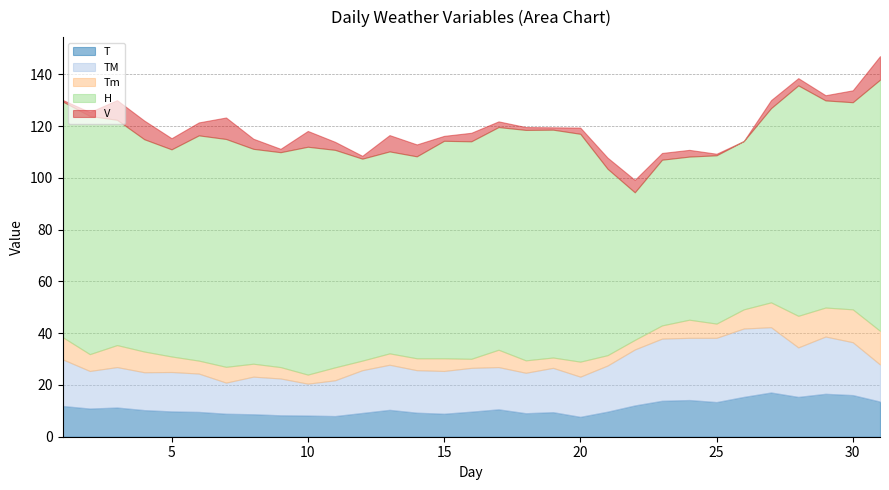

How many data points in TM are above 16?

18